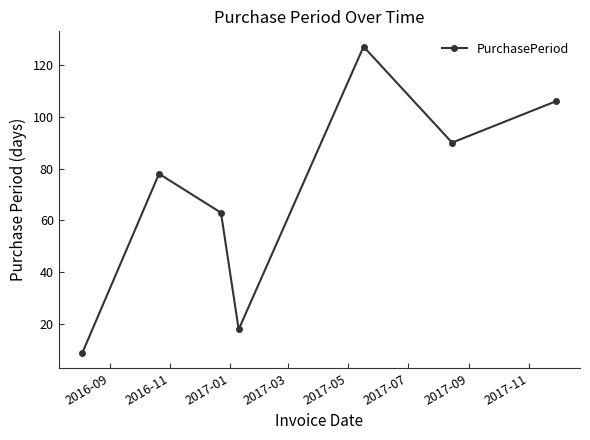

What is the value of the 5th point from the left?

127